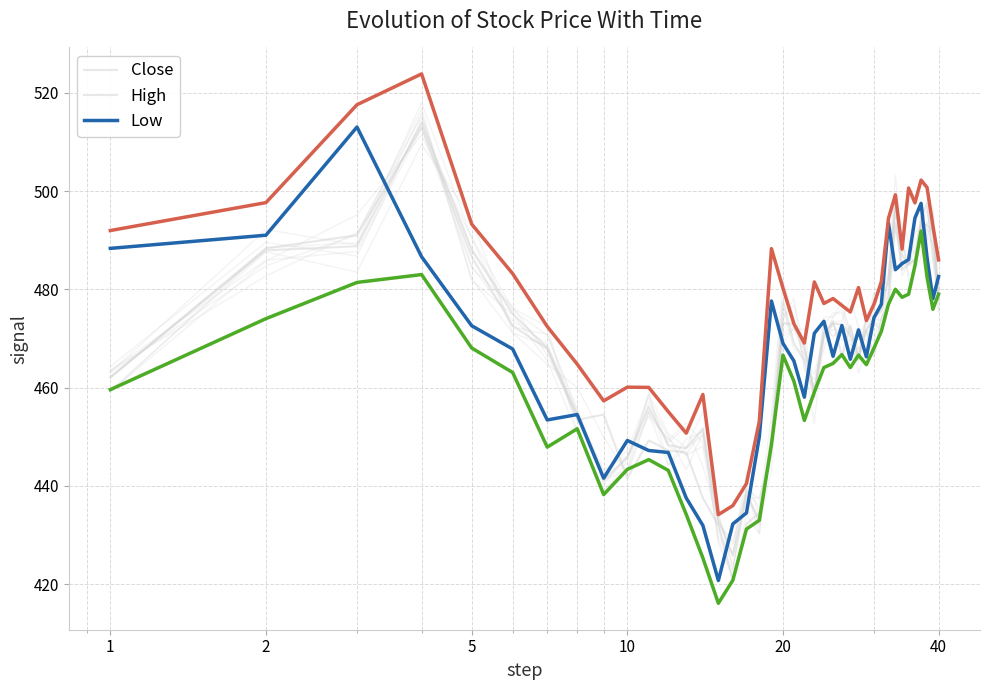

In High, how many points are lower than both neighbors (excluding endpoints)?

9